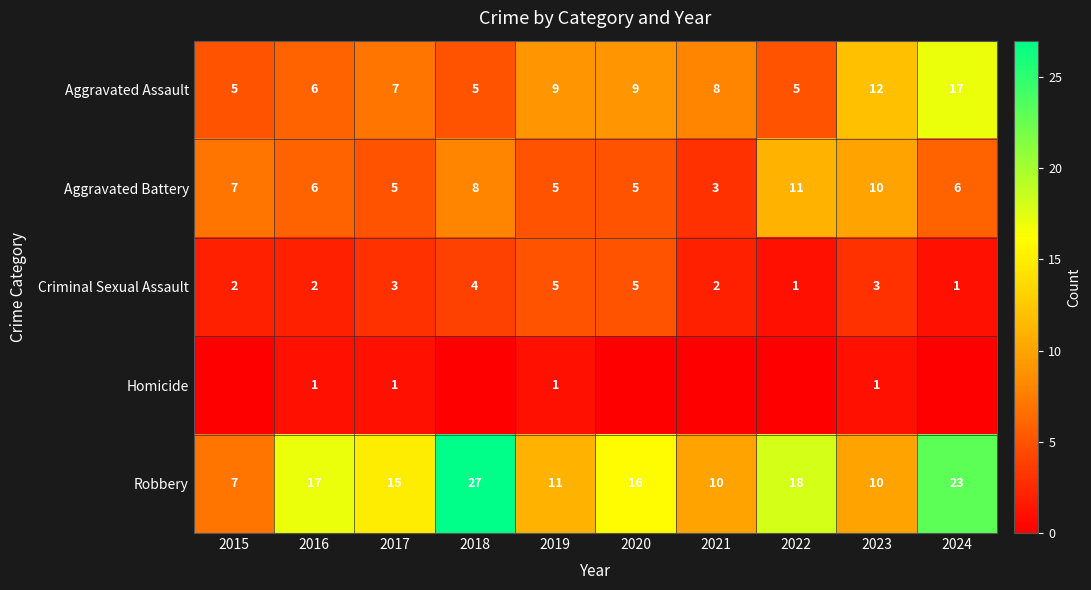

Is it true that Homicide equals 1 at 2019?

True